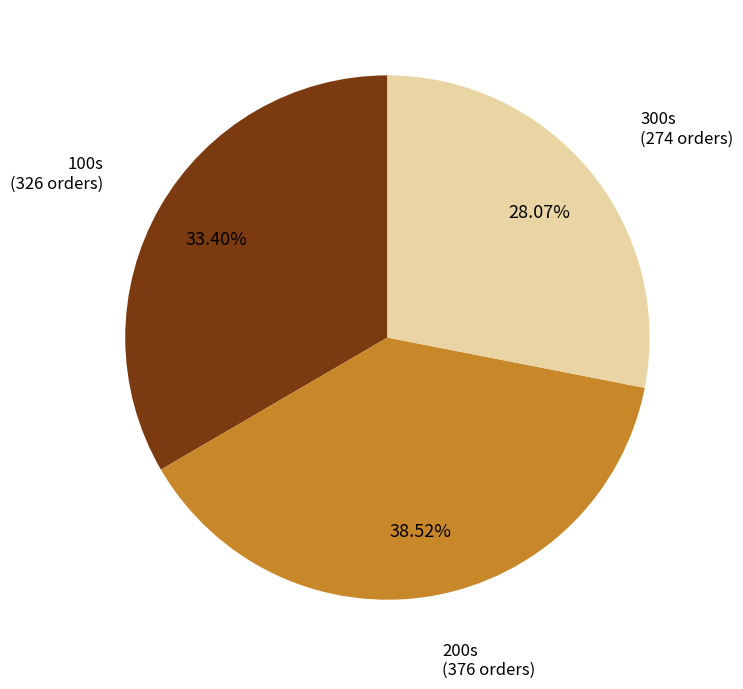

Count the number of slices in the pie.

3